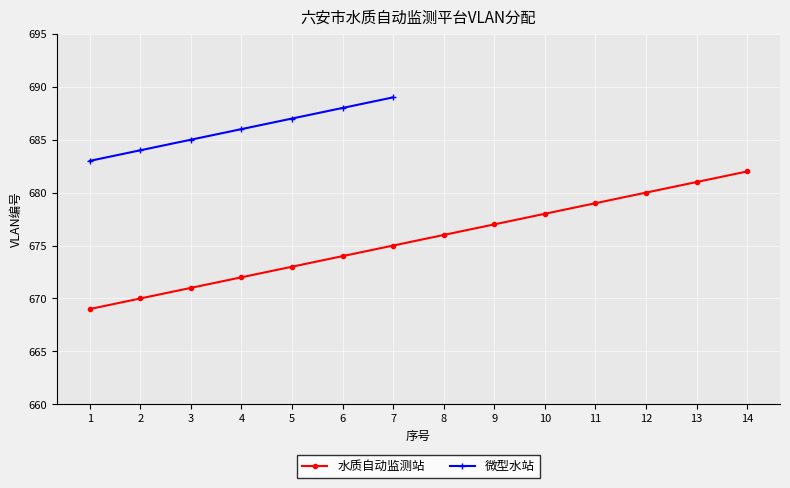

List the labels in order of value, largest first.

14, 13, 12, 11, 10, 9, 8, 7, 6, 5, 4, 3, 2, 1